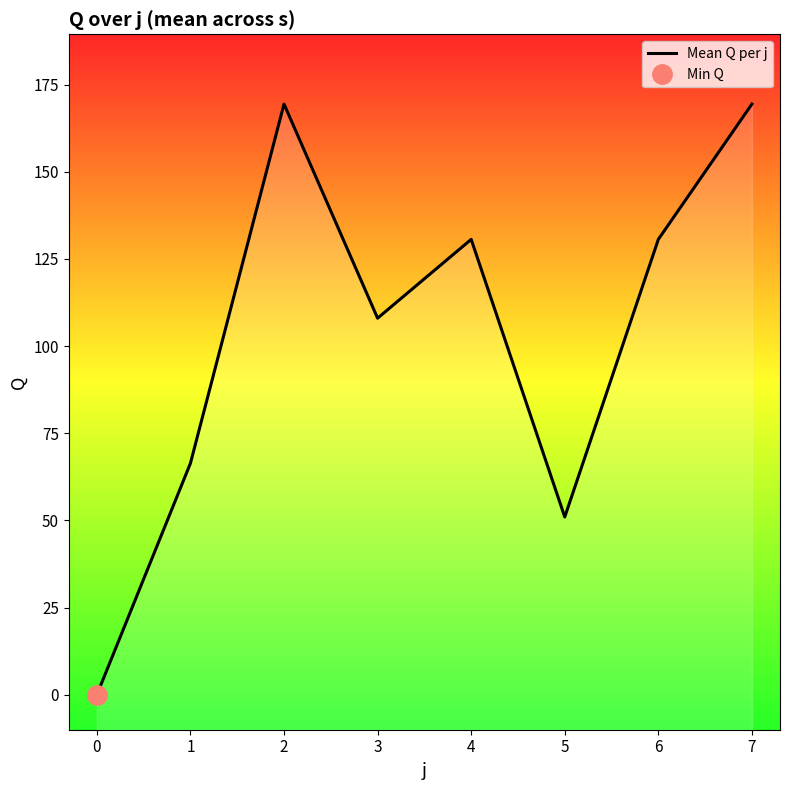

True or false: the data shows 0.0 at 0.

True